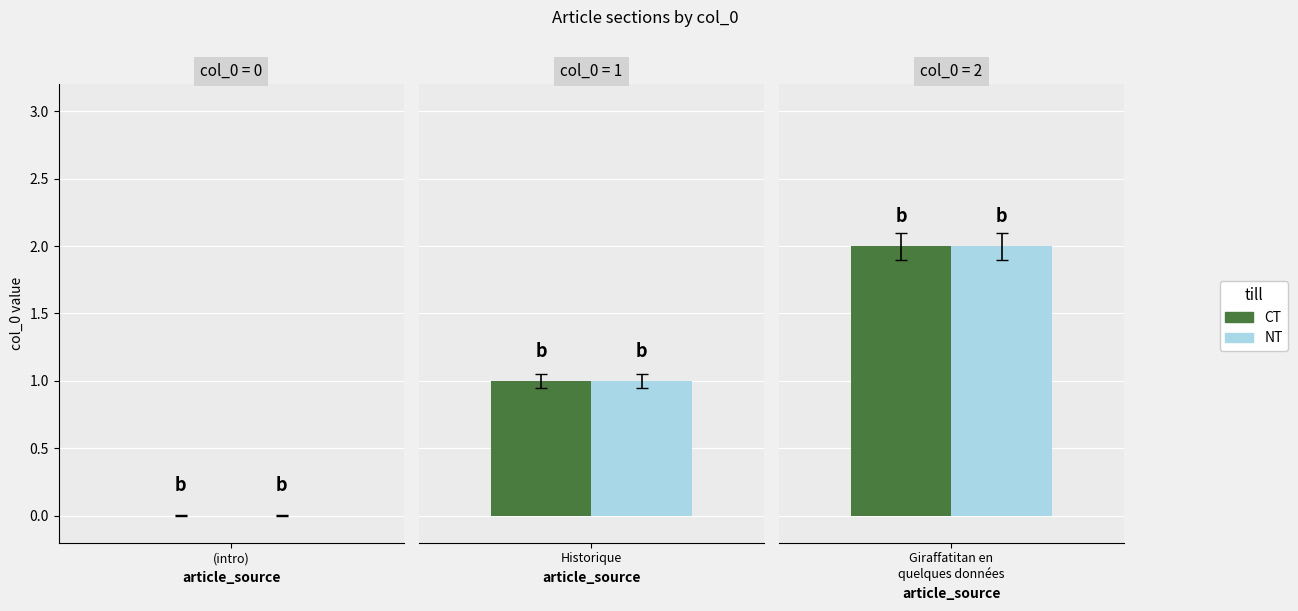

Which series has the largest range (max minus min)?

CT